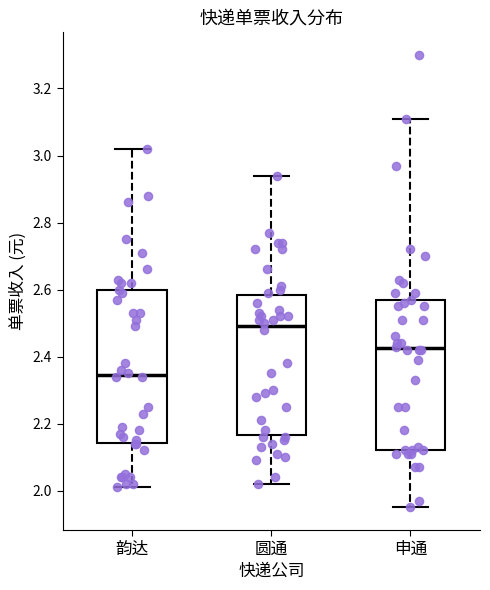

Which box has the highest median line?

圆通